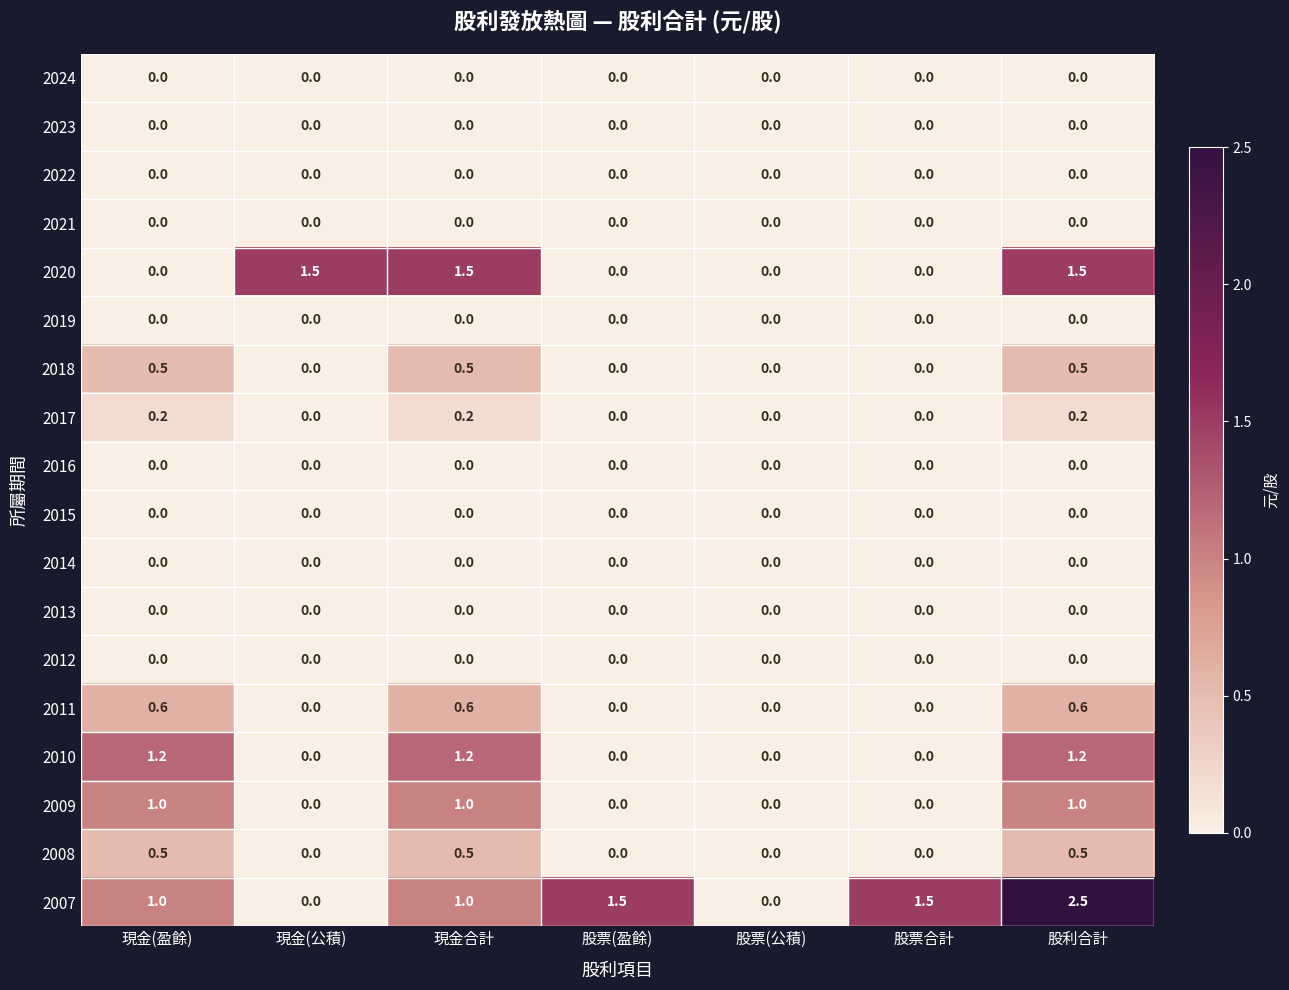

What is the difference between the highest and lowest values at 現金合計?

1.5